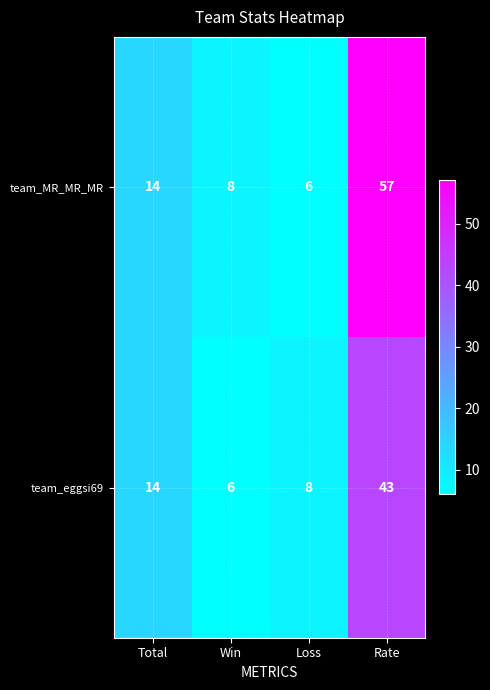

Where is team_MR_MR_MR nearest to the value 31?

Total